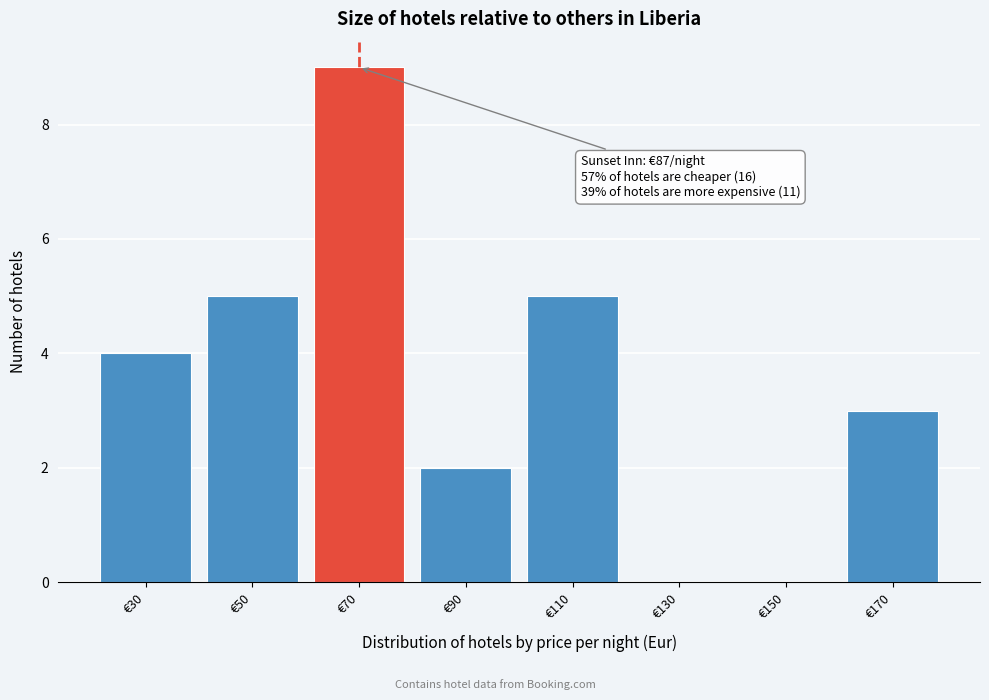

Reading left to right, transcribe all the data shown in this chart.

€30=4	€50=5	€70=9	€90=2	€110=5	€130=0	€150=0	€170=3